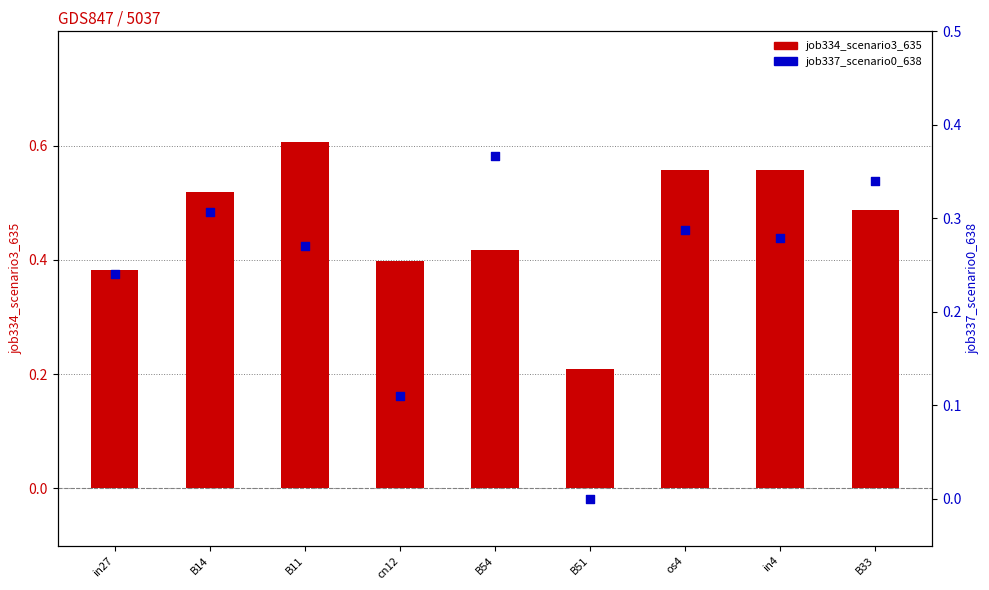

Which series reaches the minimum Y coordinate?

job337_scenario0_638